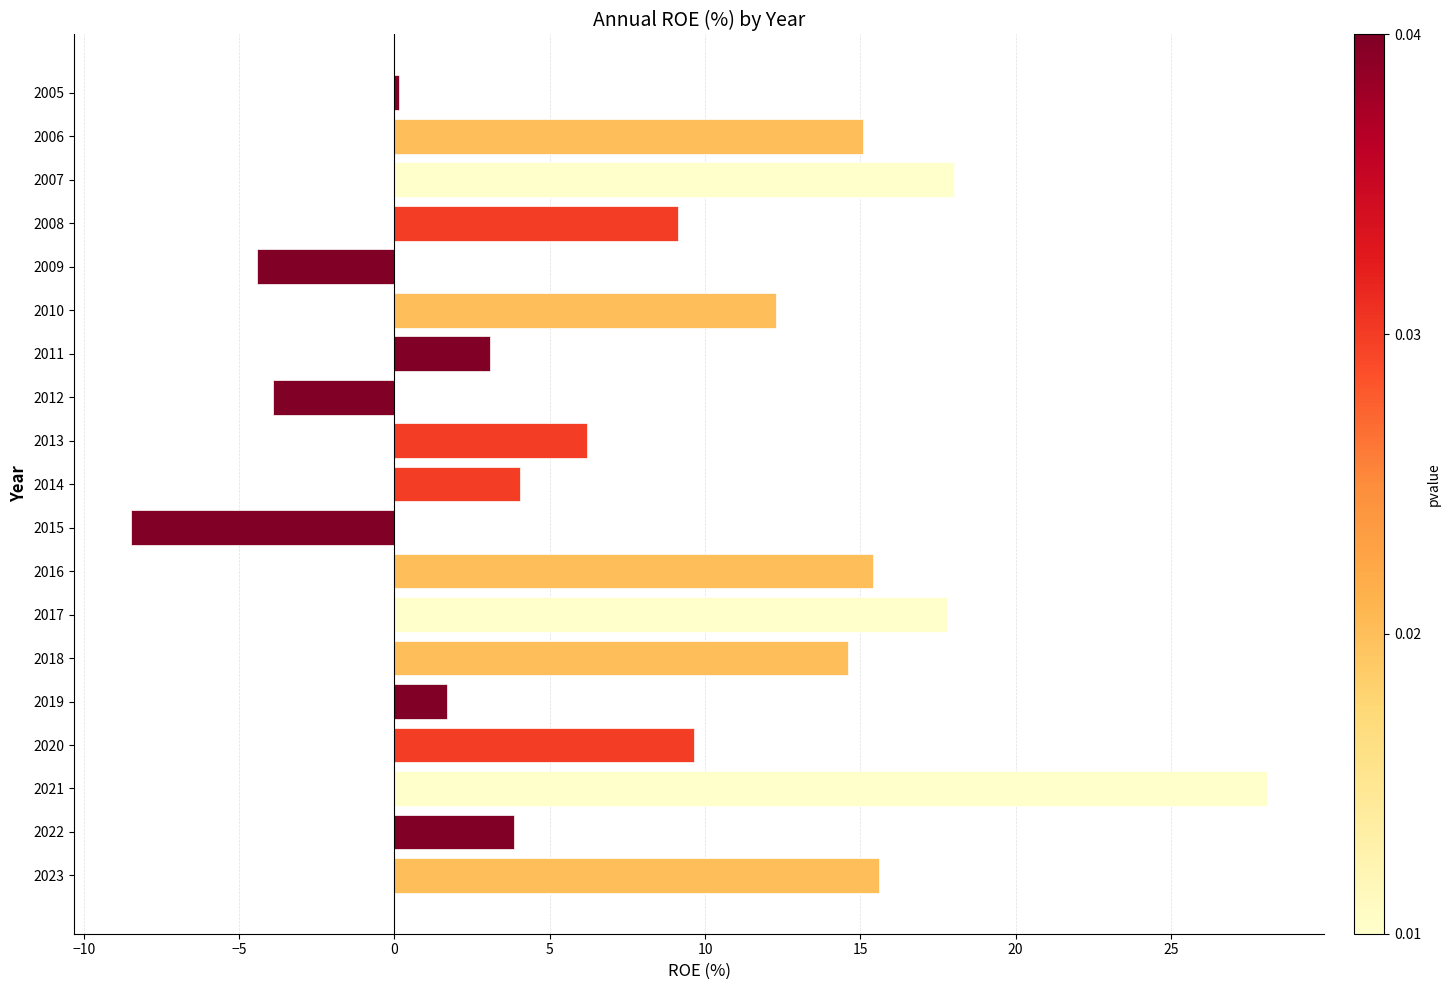

How many categories are shown in the chart?

19